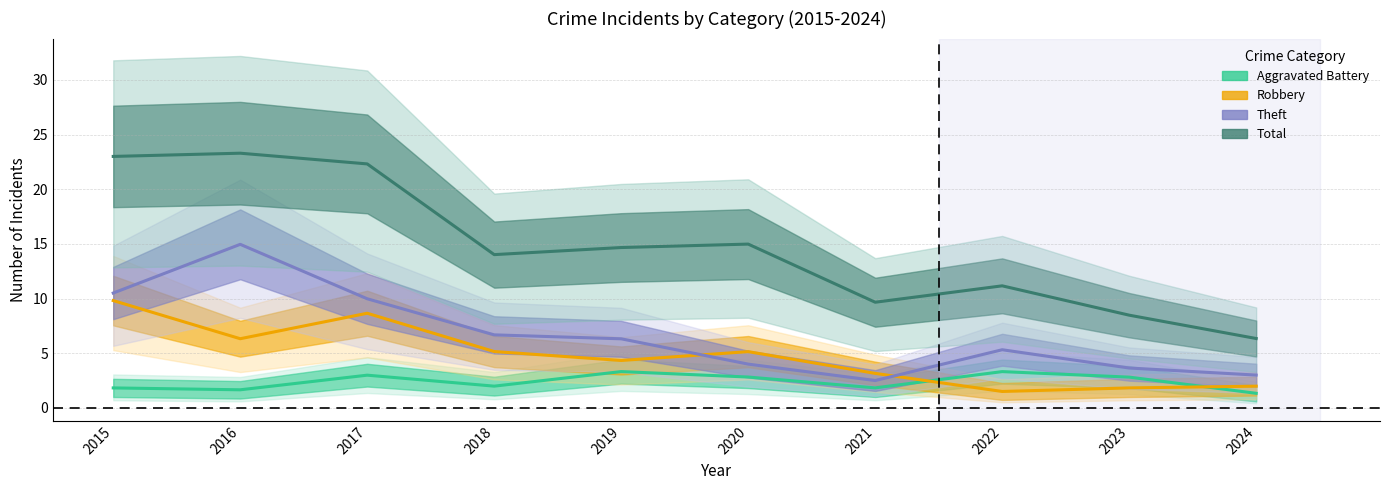

At which label does Total first exceed 14?

2015